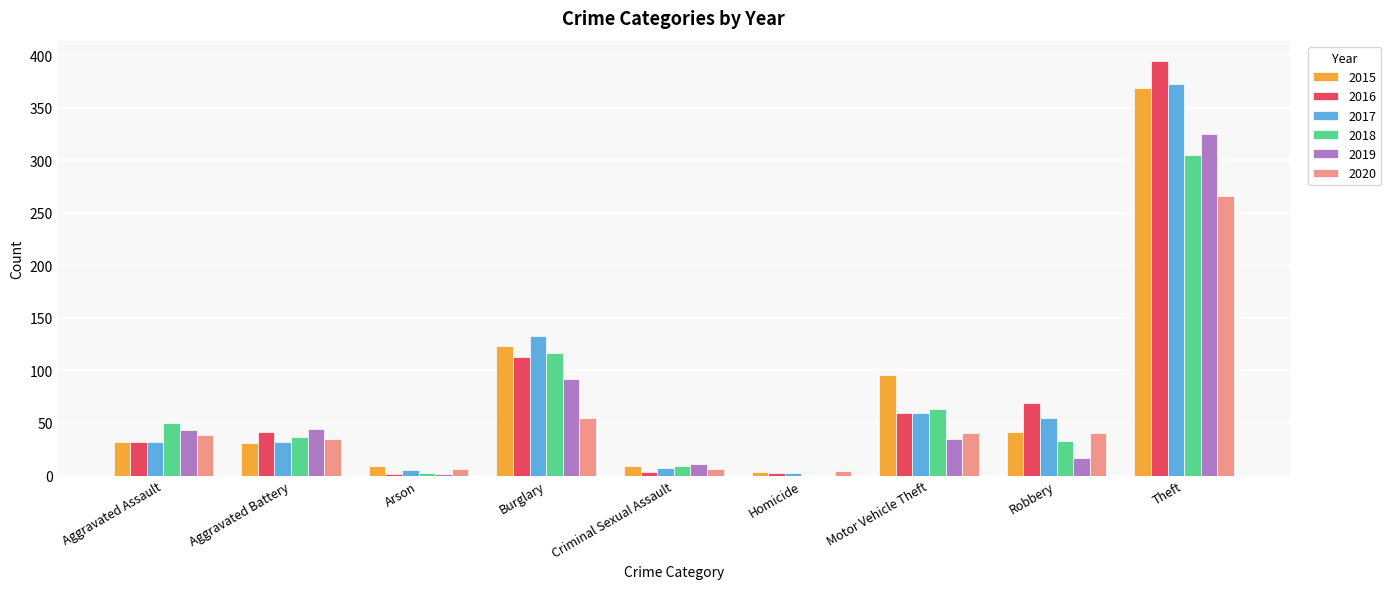

Is it true that 2019 equals 92 at Burglary?

True